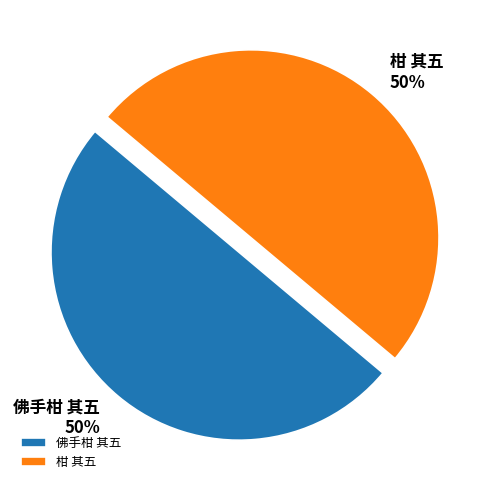

To the nearest percent, what percentage of the pie is 柑 其五?

50%